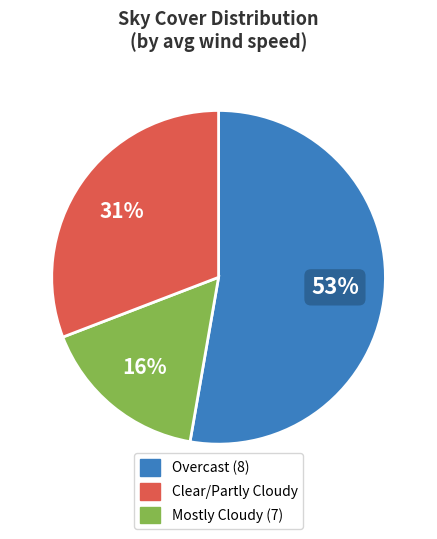

Is there any slice that represents more than half of the pie?

Yes